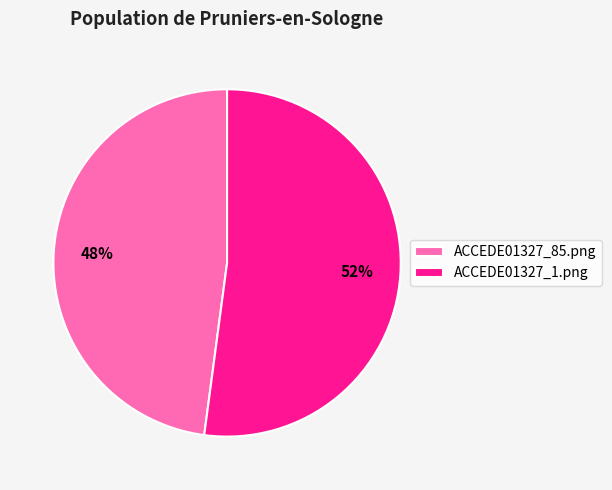

The ACCEDE01327_85.png slice represents 36% of the pie. True or false?

False